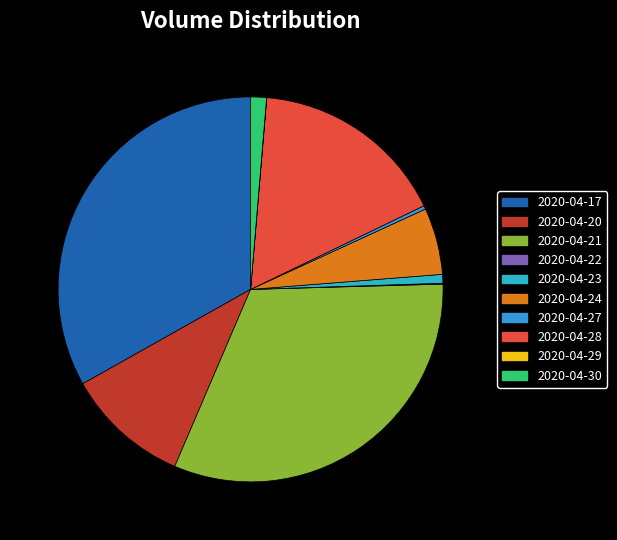

What is the total percentage of 2020-04-27 and 2020-04-22?

0.4%